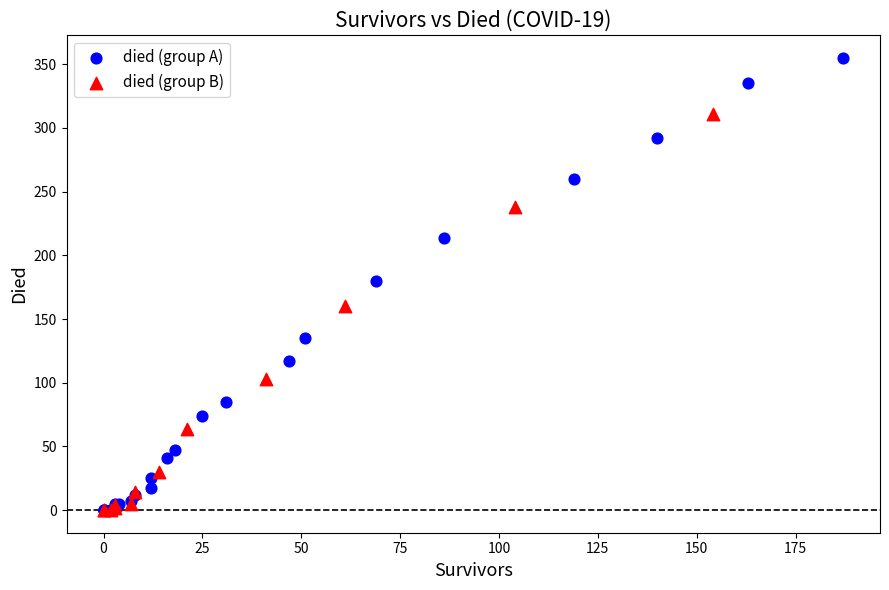

Which series reaches the maximum Y coordinate?

died (group A)